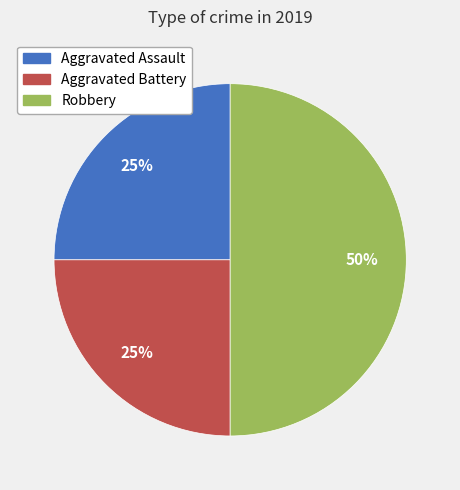

True or false: Aggravated Battery accounts for 25% of the total.

True